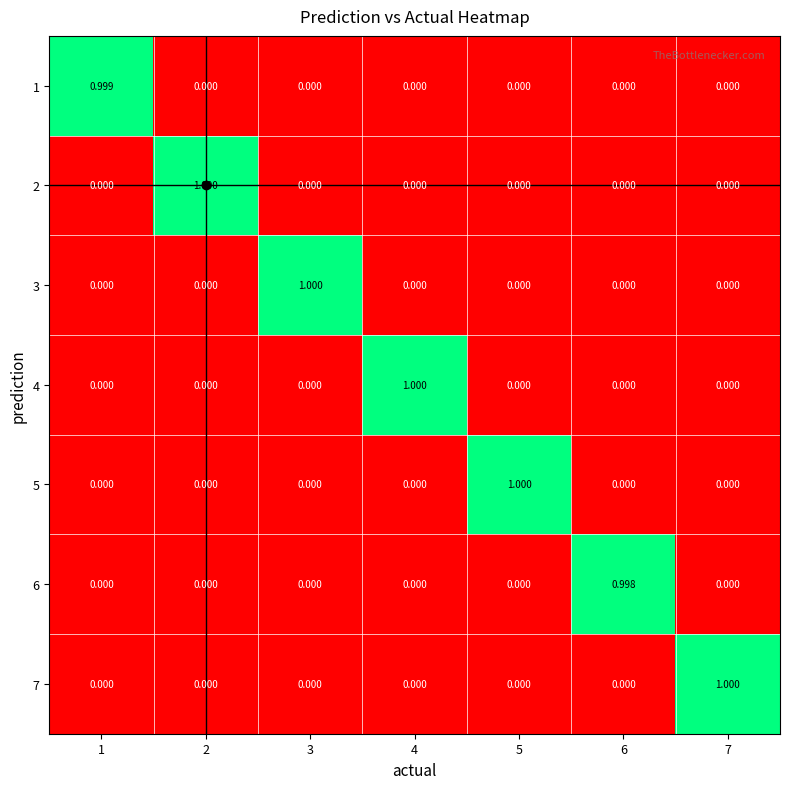

Reading right to left, transcribe all the data shown in this chart.

1: 7=0.0	6=0.0	5=0.0	4=0.0	3=0.0	2=0.0	1=1.0
2: 7=0.0	6=0.0	5=0.0	4=0.0	3=0.0	2=1.0	1=0.0
3: 7=0.0	6=0.0	5=0.0	4=0.0	3=1.0	2=0.0	1=0.0
4: 7=0.0	6=0.0	5=0.0	4=1.0	3=0.0	2=0.0	1=0.0
5: 7=0.0	6=0.0	5=1.0	4=0.0	3=0.0	2=0.0	1=0.0
6: 7=0.0	6=1.0	5=0.0	4=0.0	3=0.0	2=0.0	1=0.0
7: 7=1.0	6=0.0	5=0.0	4=0.0	3=0.0	2=0.0	1=0.0